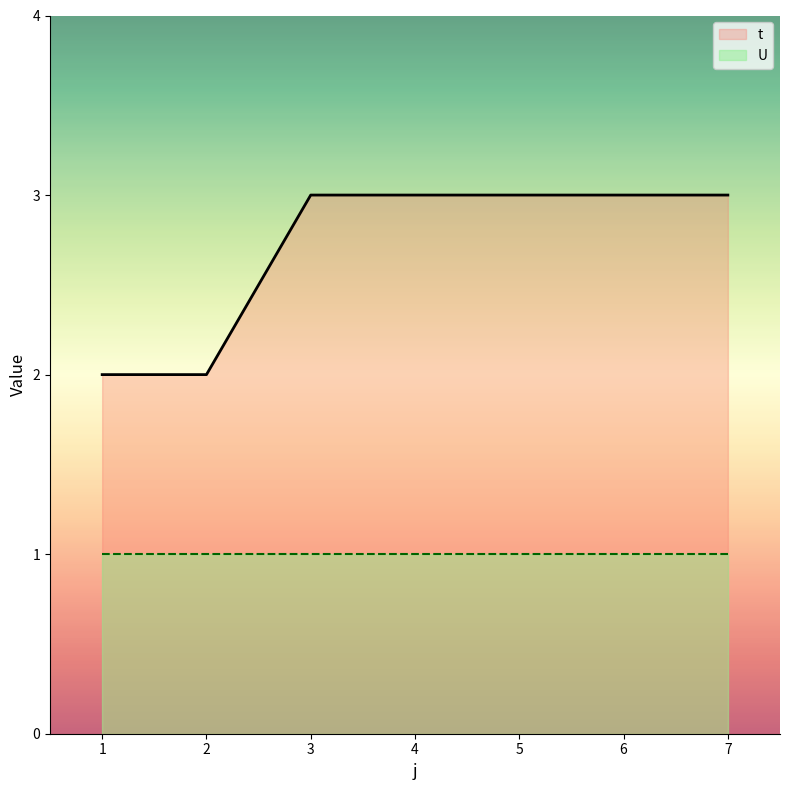

How many categories are shown in the chart?

7